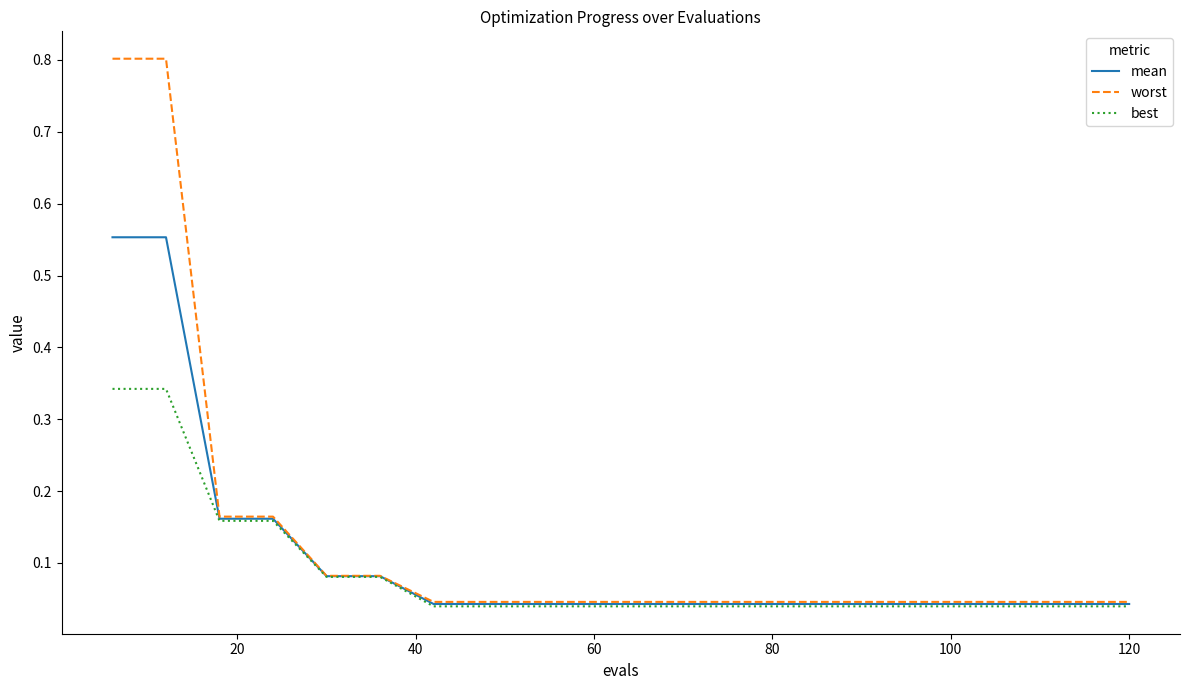

What is the greatest value displayed?

0.8